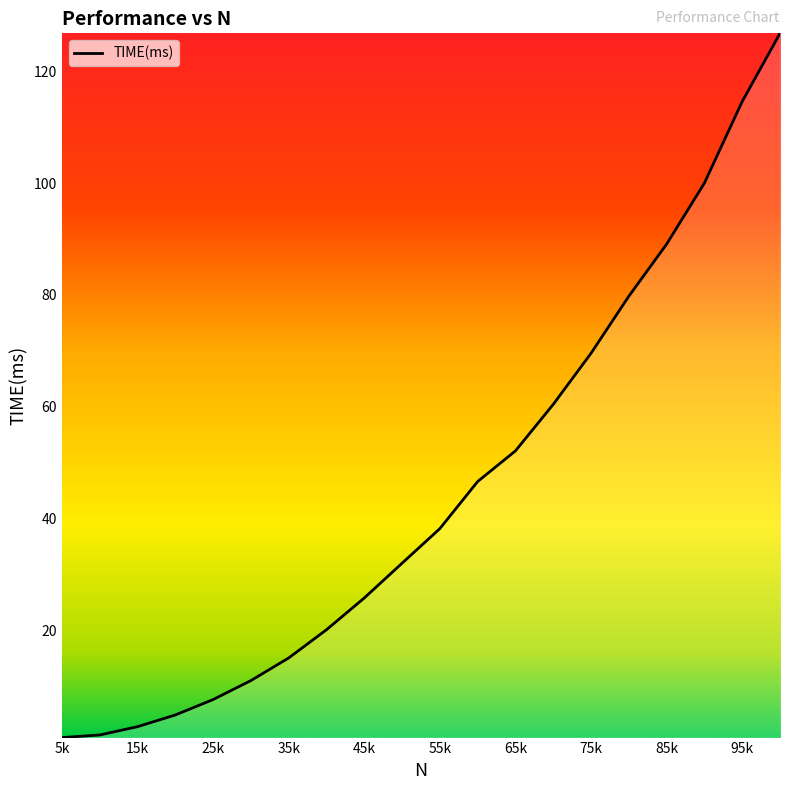

Does the chart display data point markers on the line(s)?

No